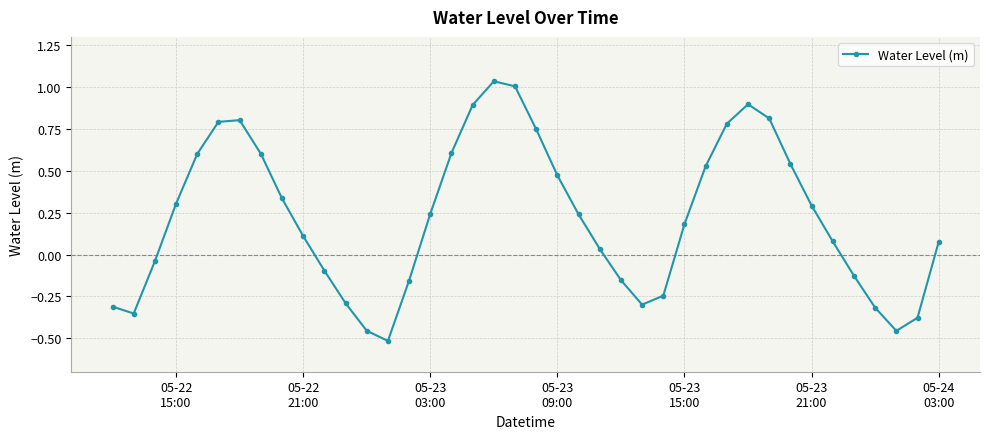

What is the difference between the maximum and second lowest values?

1.5